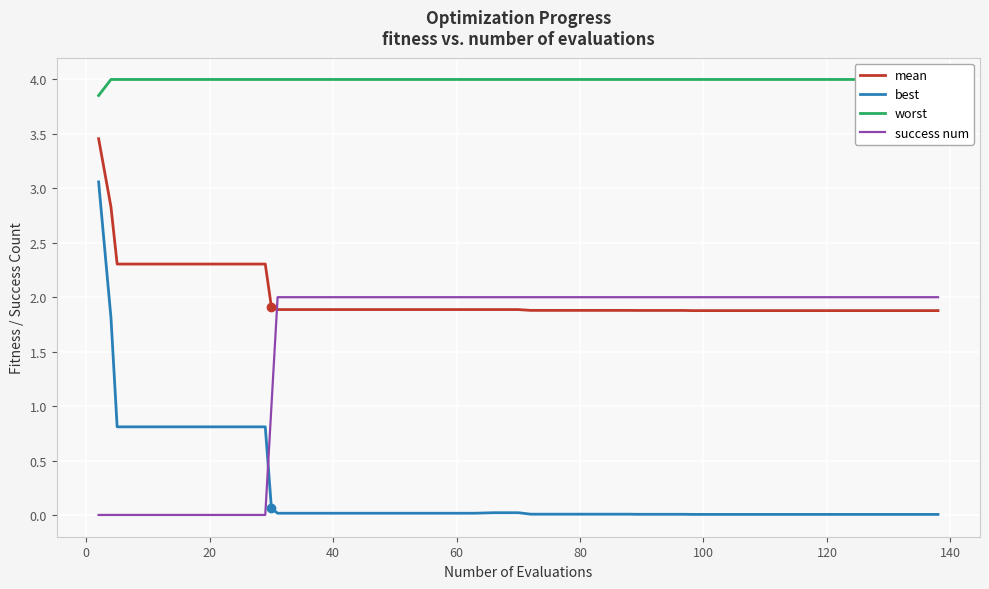

How many lines are shown in the chart?

4